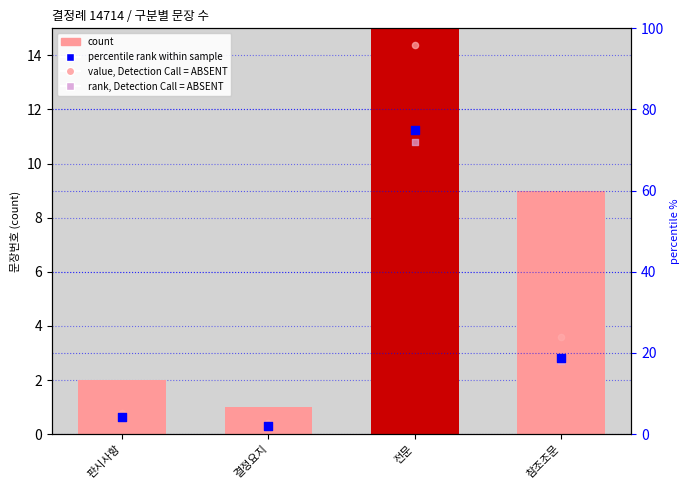

Which series contains the lowest Y value?

rank, Detection Call = ABSENT